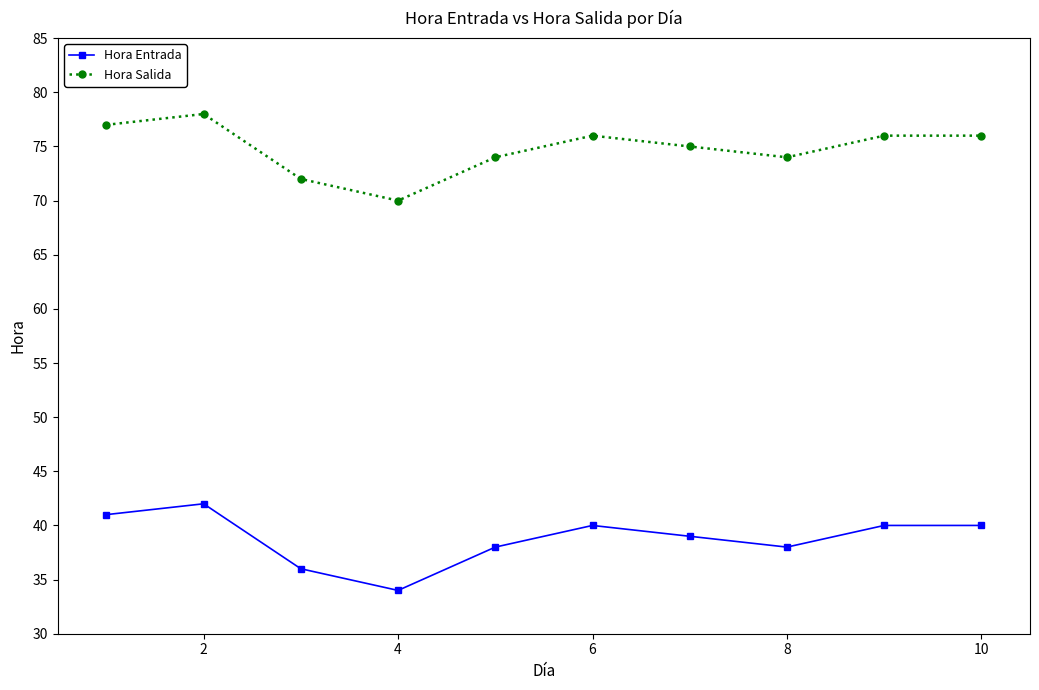

What is the highest value of the Hora Salida series?

78